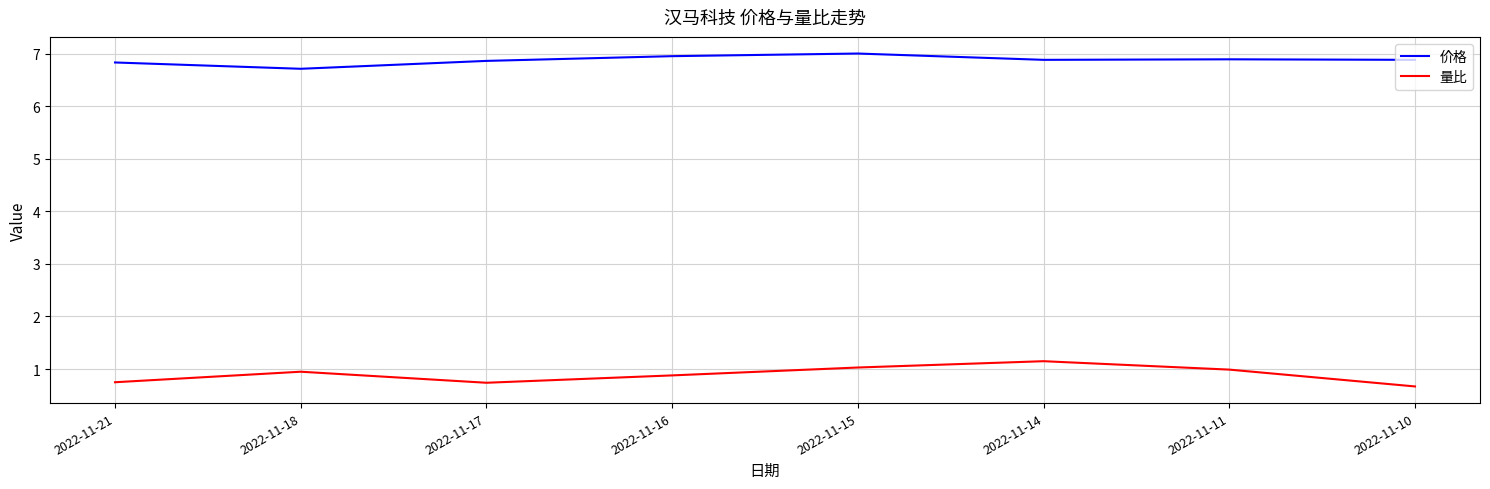

What is the total value across all series at 2022-11-16?

7.8